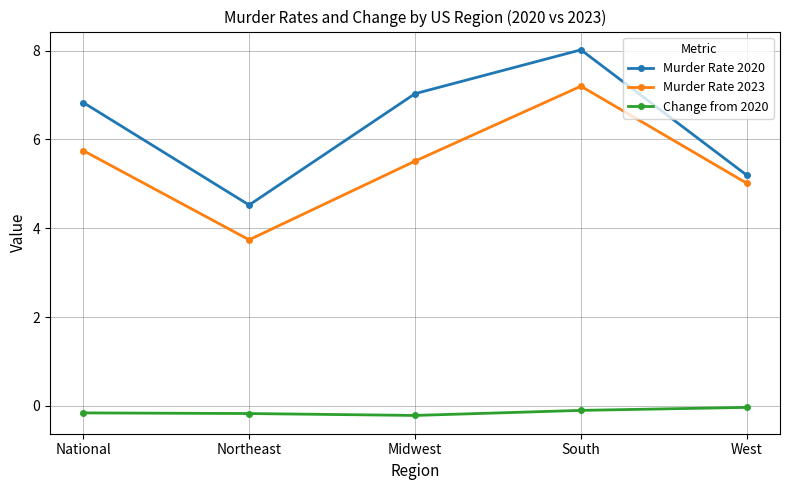

At which category is the sum across all series the highest?

South